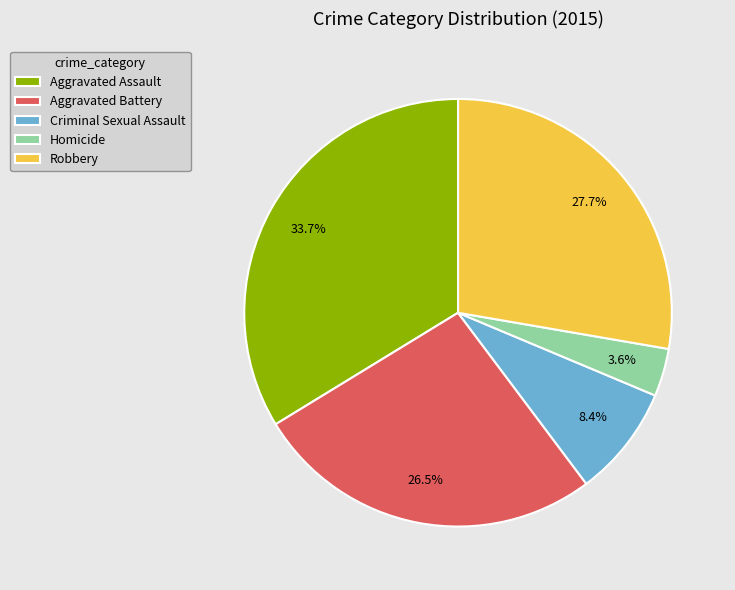

To the nearest percent, what is the average slice percentage?

20%